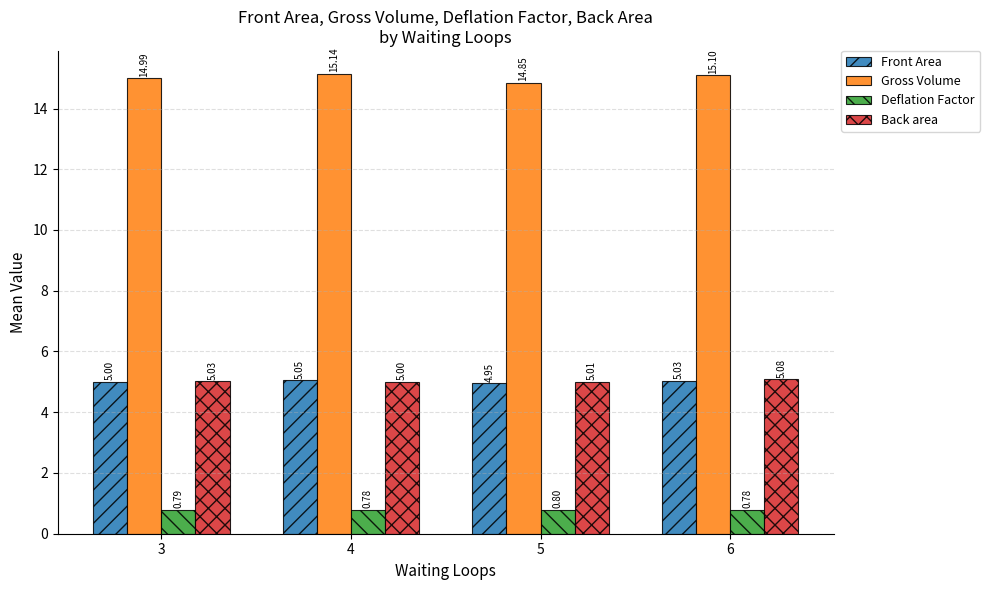

At how many categories does at least one series exceed 11?

4